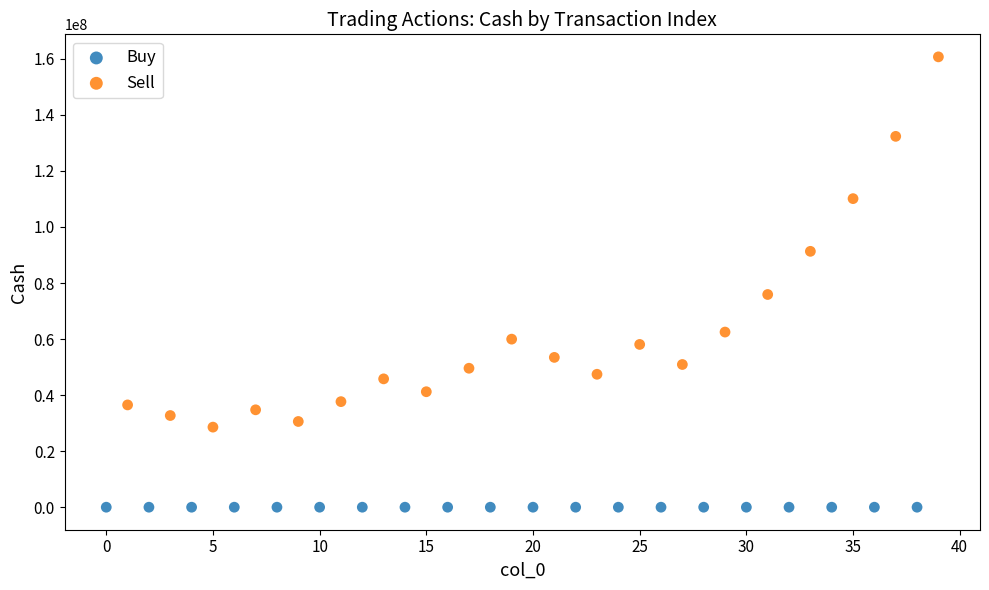

Which series reaches the maximum Y coordinate?

Sell